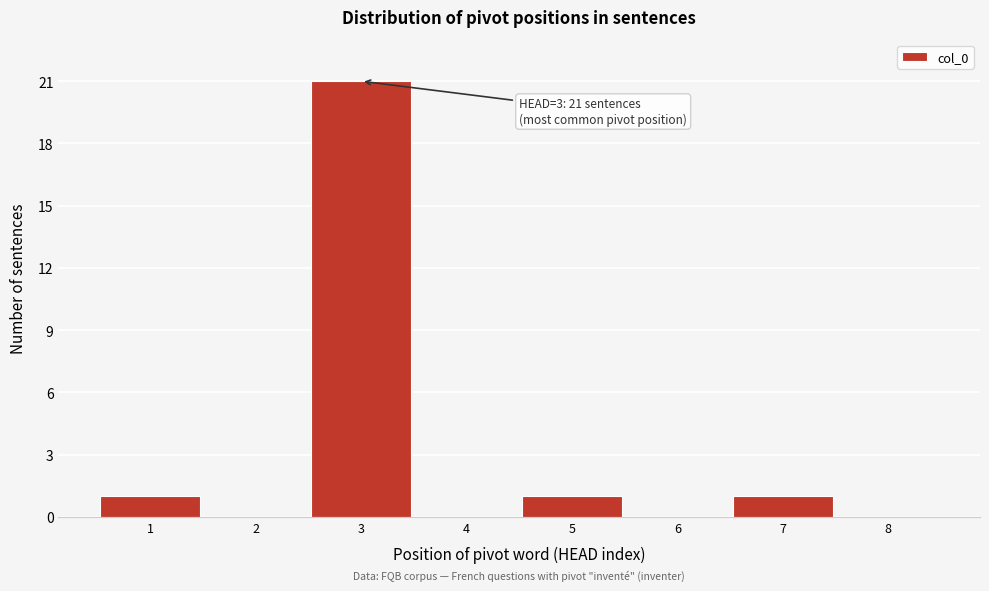

Over which range of the x-axis is the bar tallest?

2.5 to 3.5